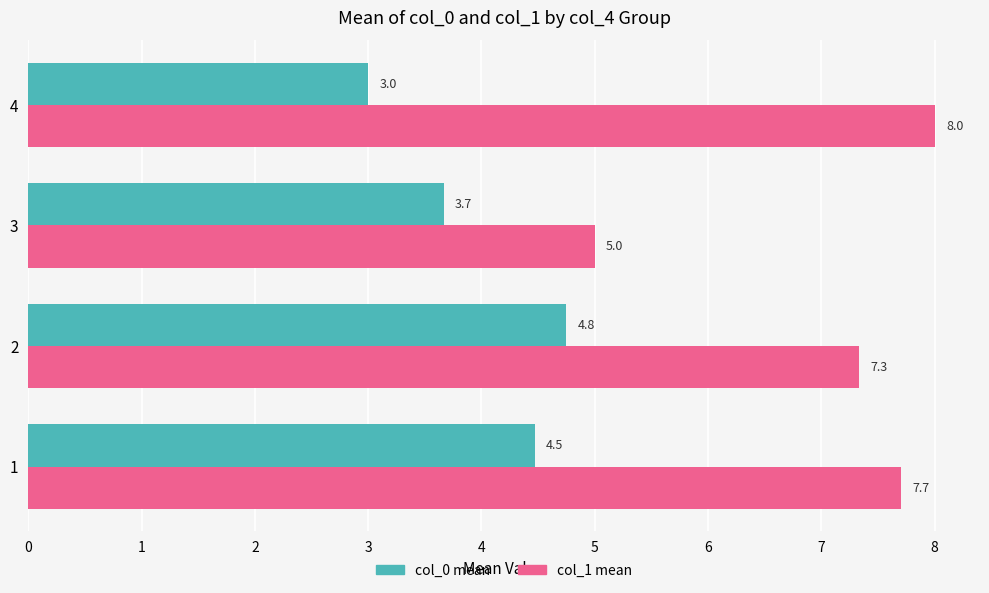

What value does the col_0 mean series have at 3?

3.7